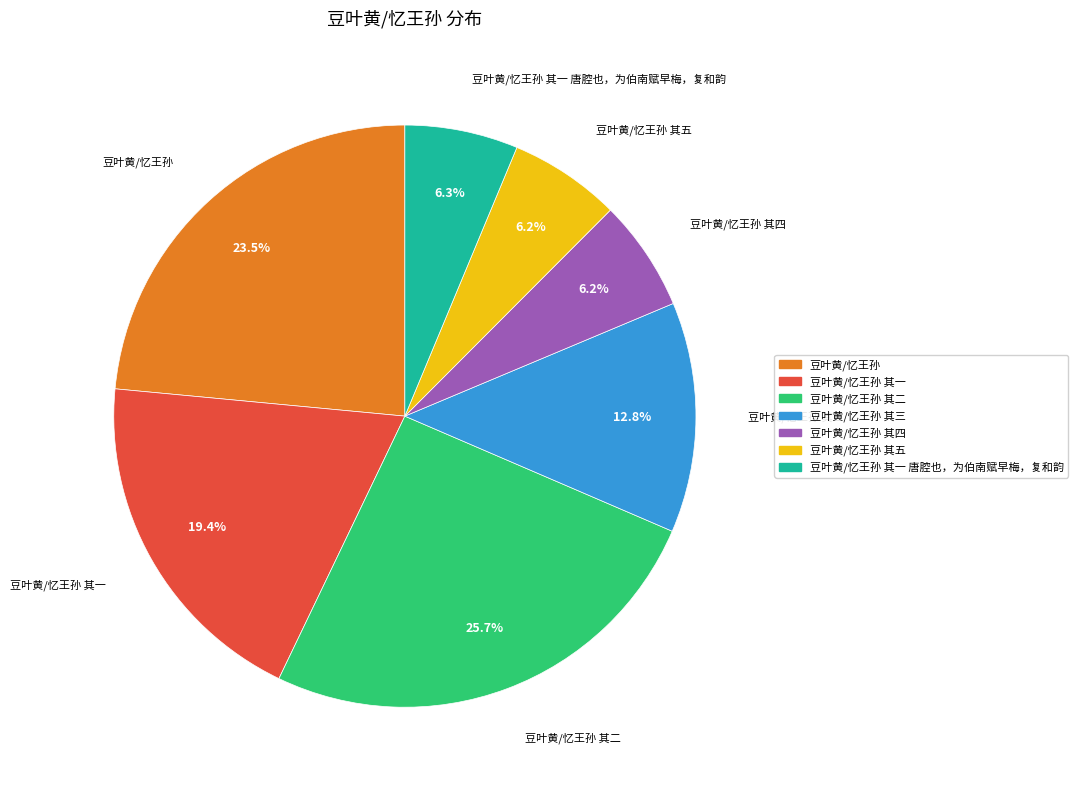

Is there a majority slice in this chart?

No